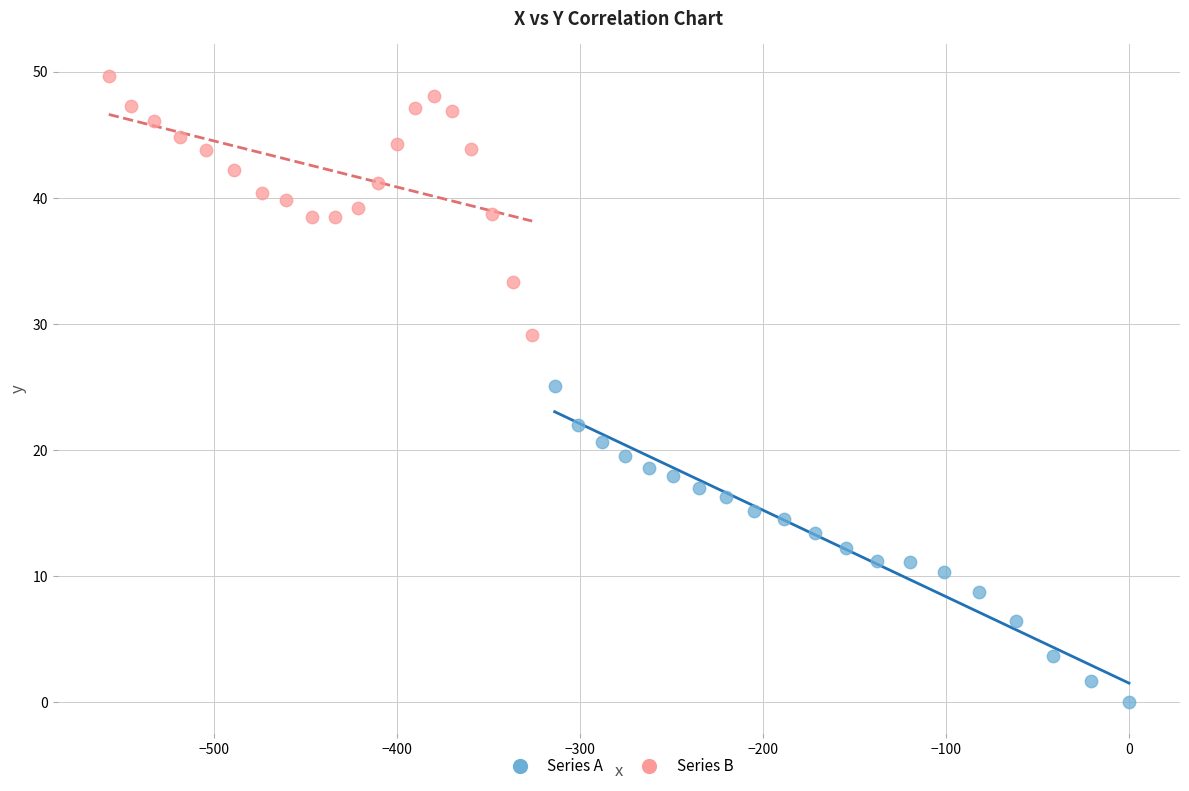

What are all the series names shown in the legend?

Series A, Series B